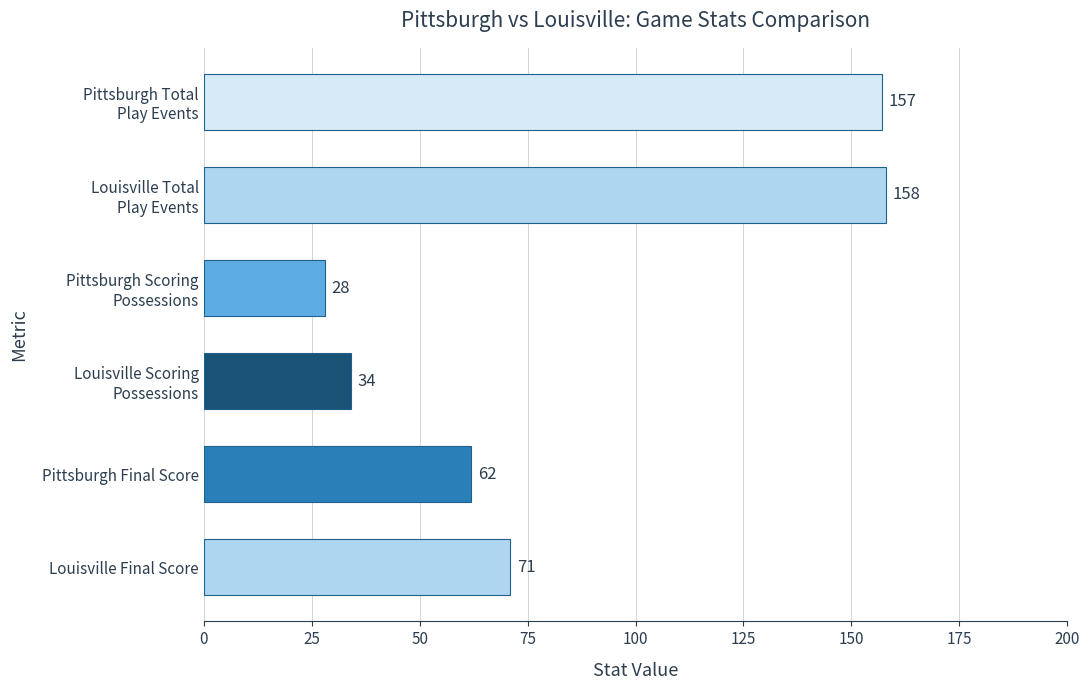

How many bars are there in total?

6